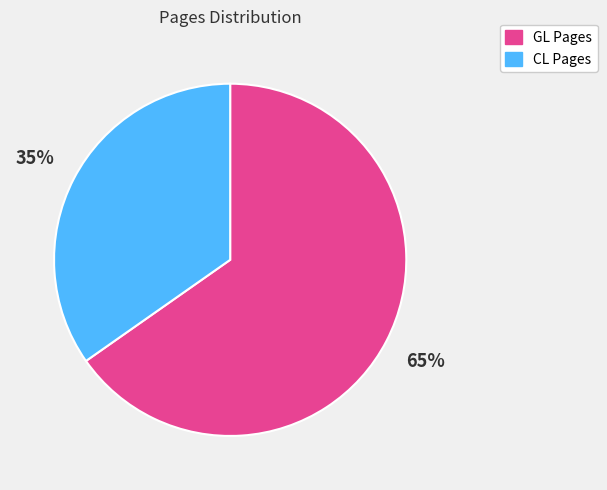

What percentage is the GL Pages slice, to the nearest percent?

65%